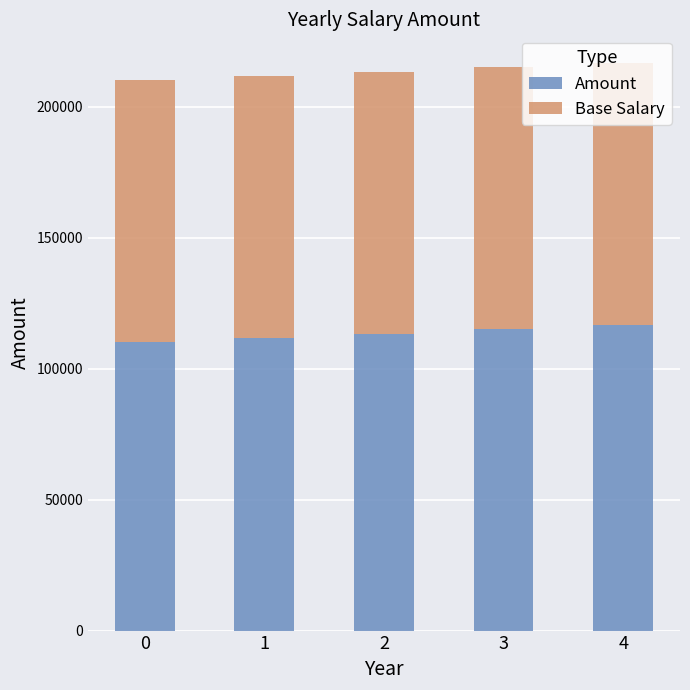

What is the sum of all Amount values?

566749.4